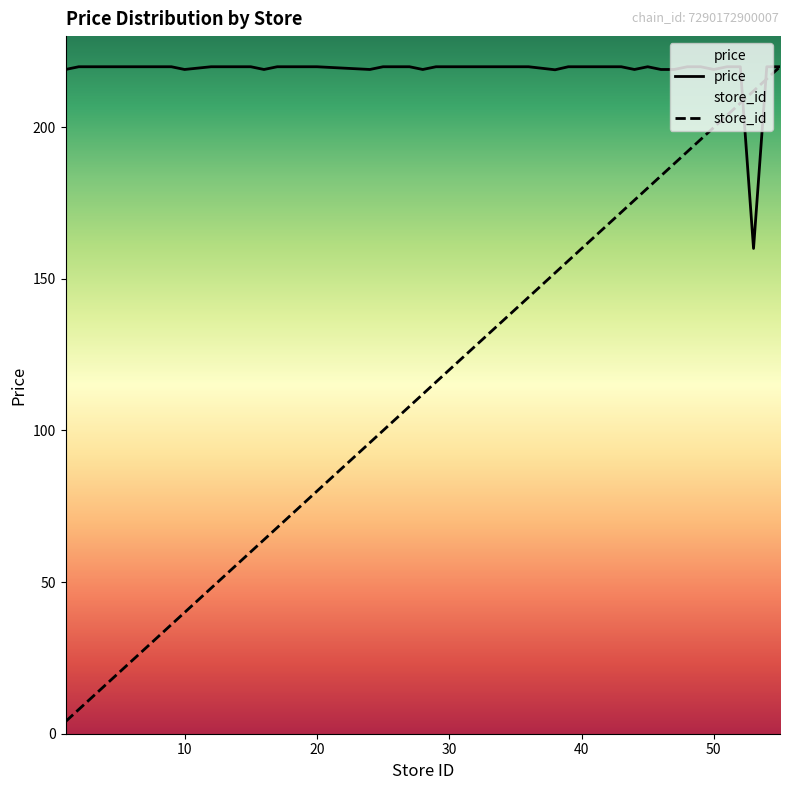

Rank the series by their average value, from lowest to highest.

store_id, price